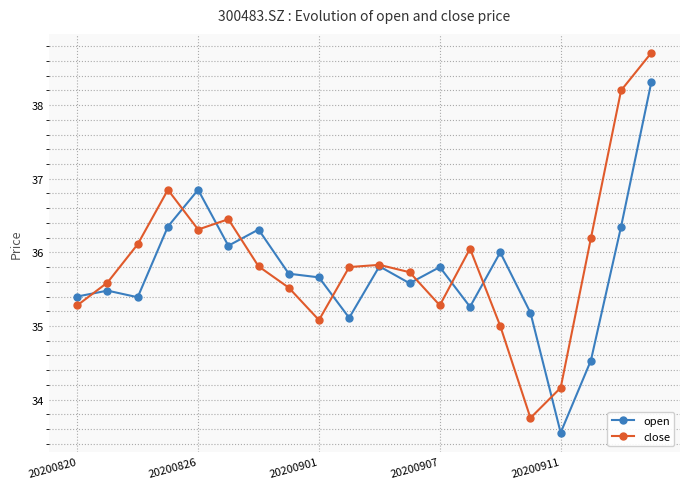

Rank the series by their maximum value, from lowest to highest.

open, close